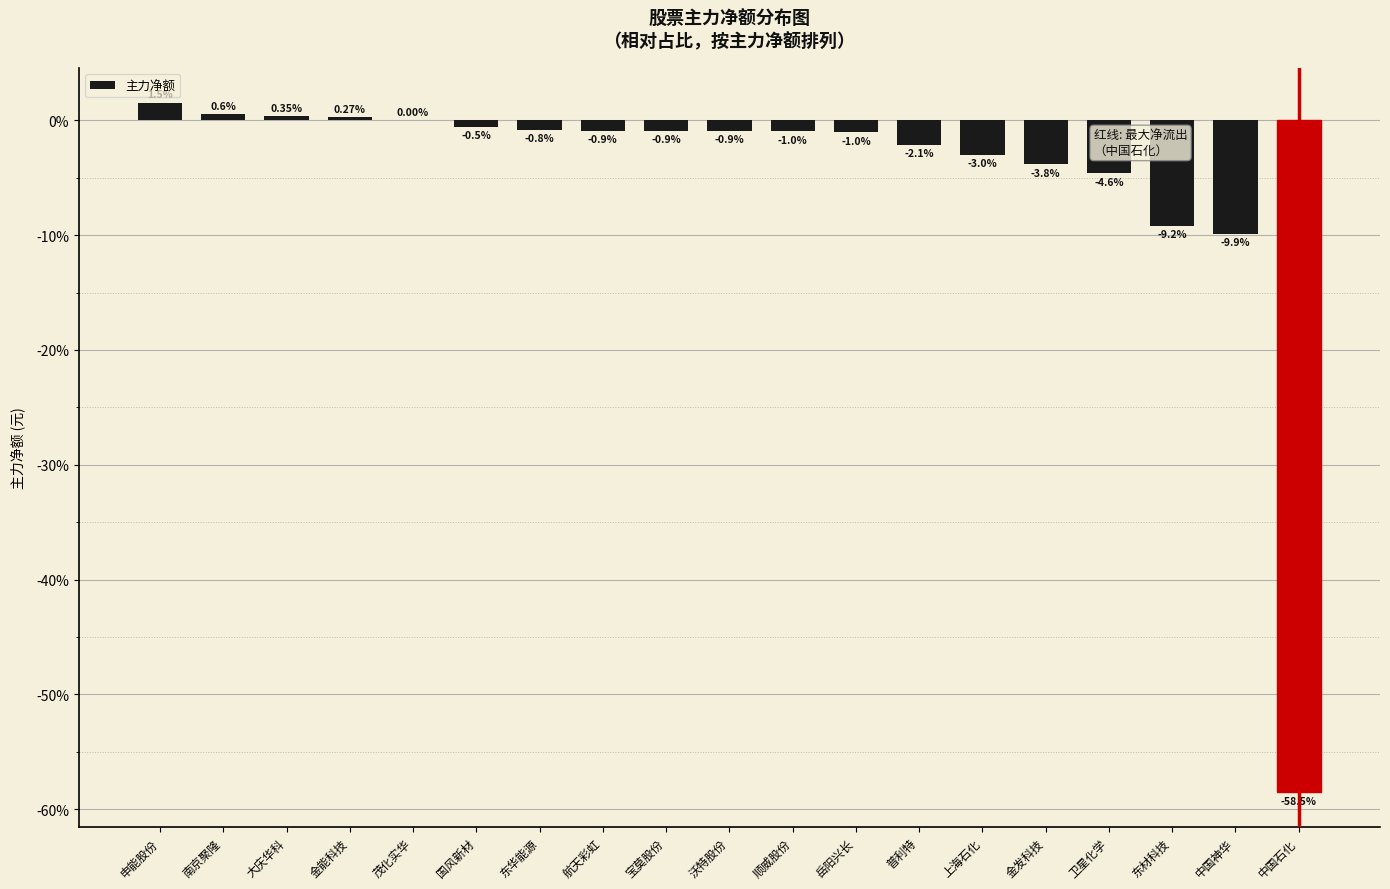

What is the change in value from 沃特股份 to 普利特?

-1.2